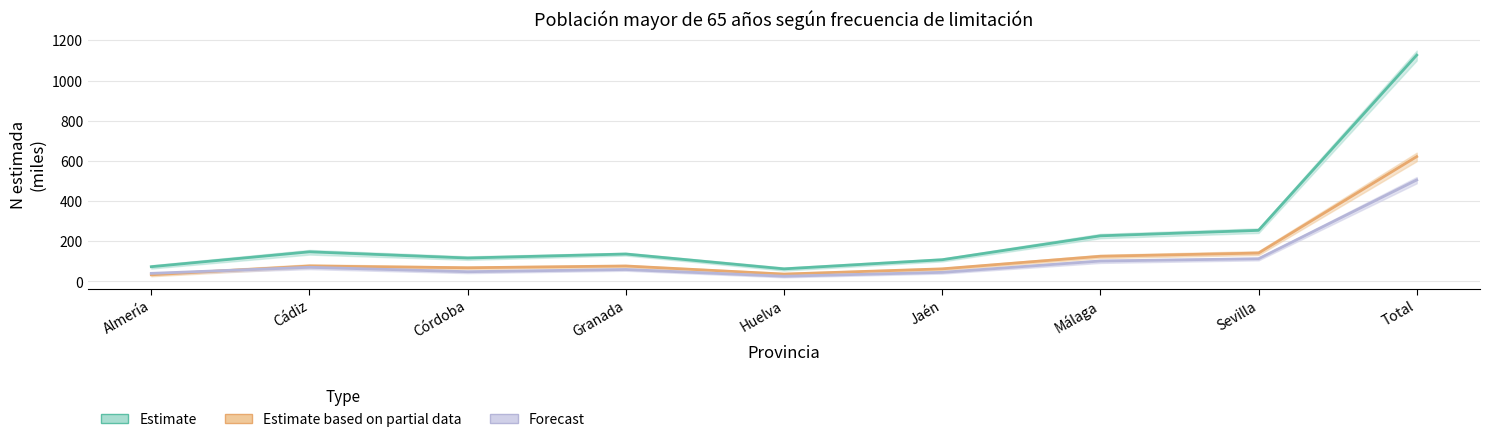

What is the label of the 4th point from the left?

Granada